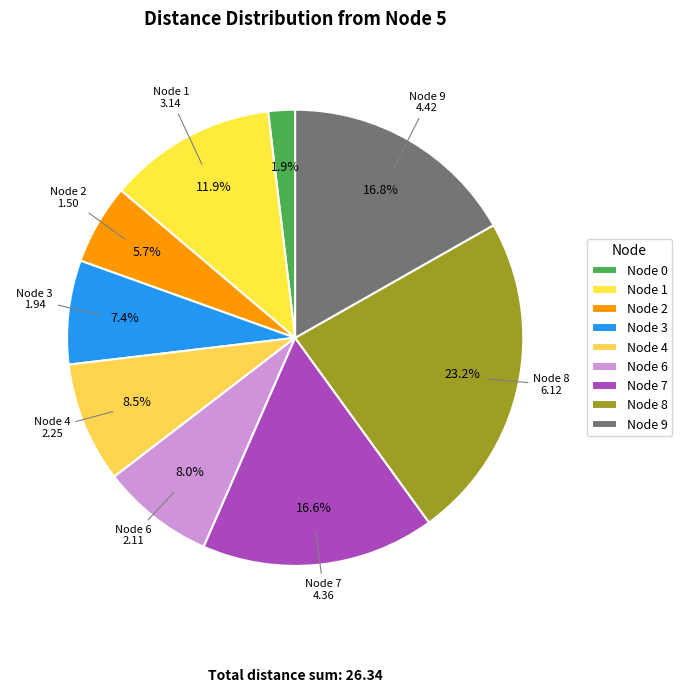

How many slices are in this pie chart?

9